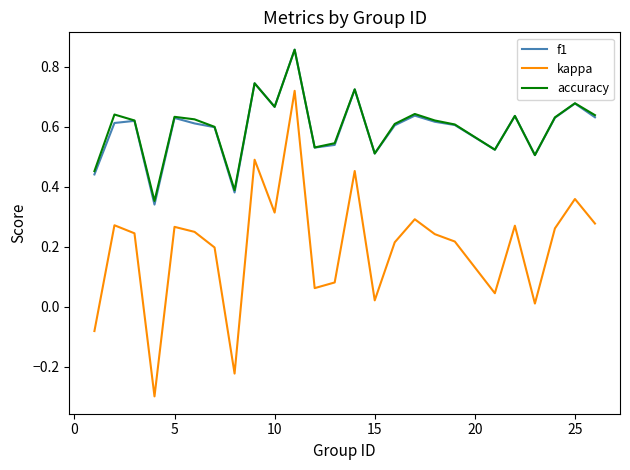

True or false: f1 and kappa intersect in this chart.

False